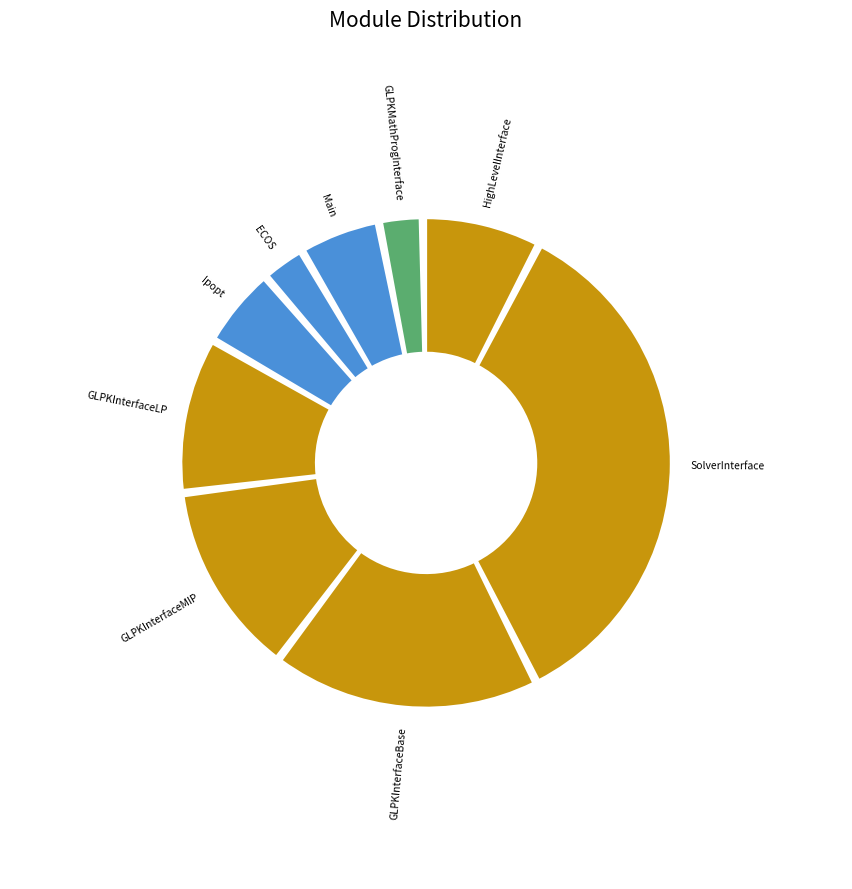

What is the change in value from MathProgBase.HighLevelInterface to Ipopt?

-1